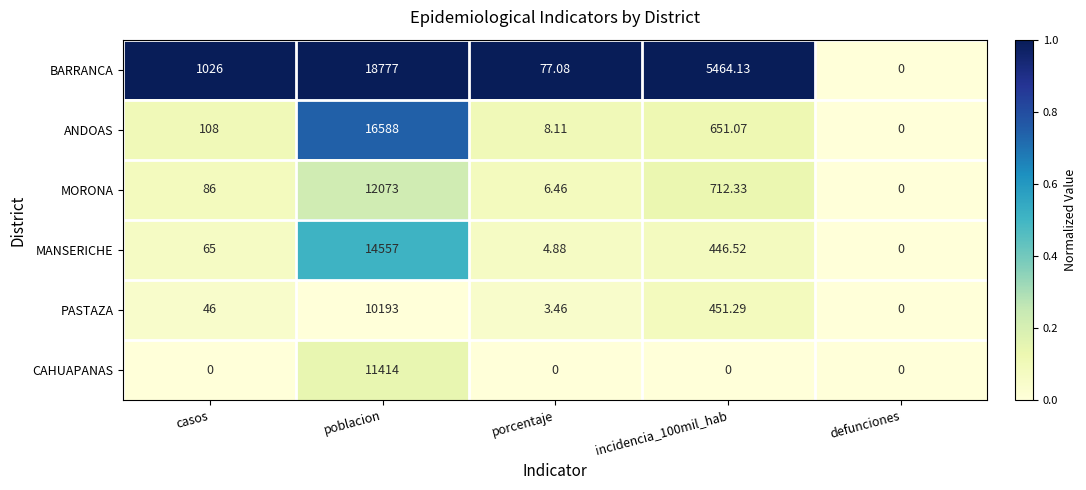

What is the spread (max minus min) of values at poblacion?

8584.0